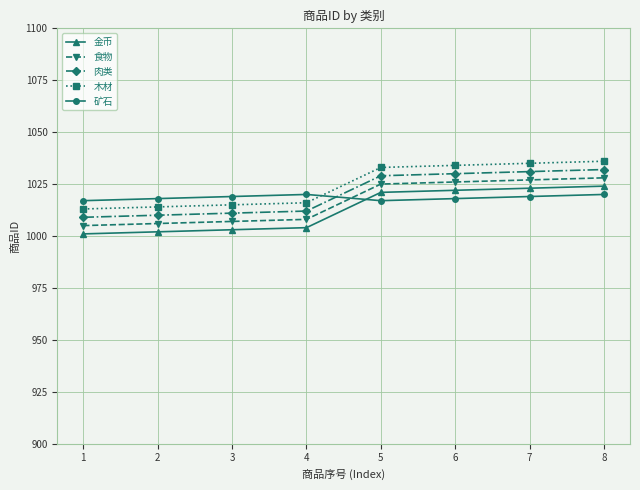

What is the spread (max minus min) of values at 3?

16